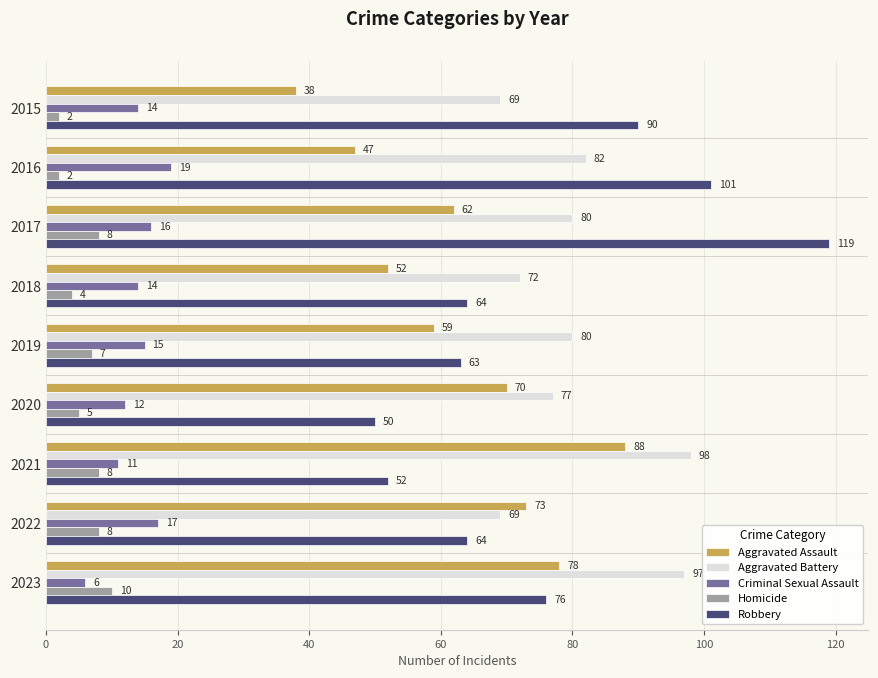

Which category has the highest value across all series?

2017